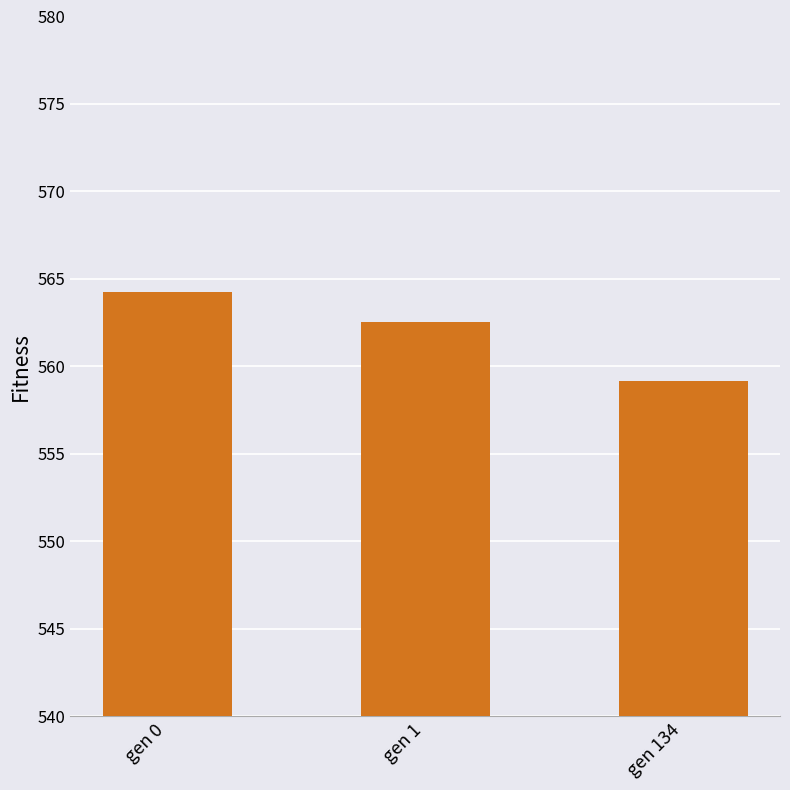

What is the difference between the maximum and minimum values?

5.1